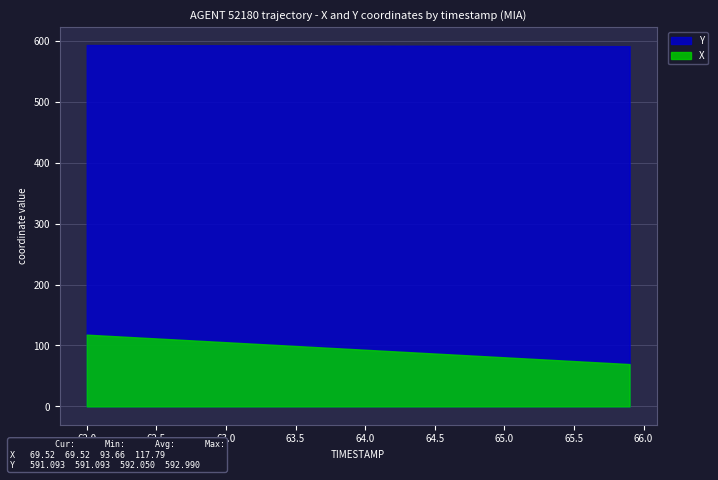

Does the chart display data point markers on the line(s)?

No